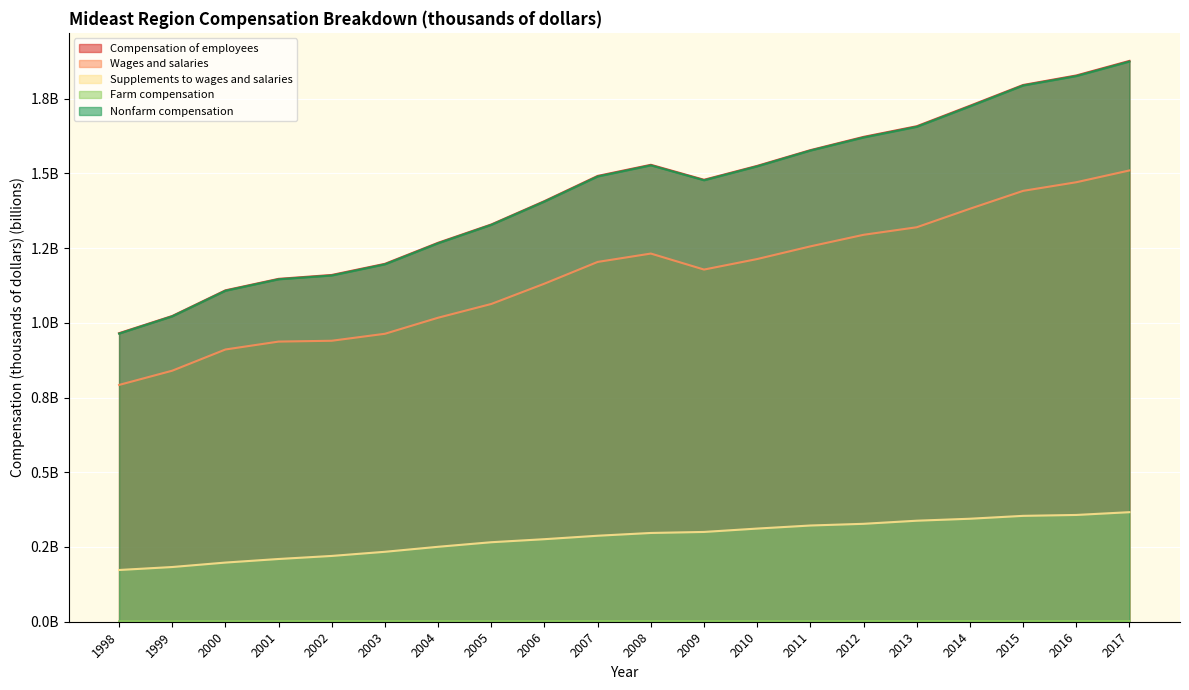

What is the value of the Nonfarm compensation point at the 3rd from the left?

1.1